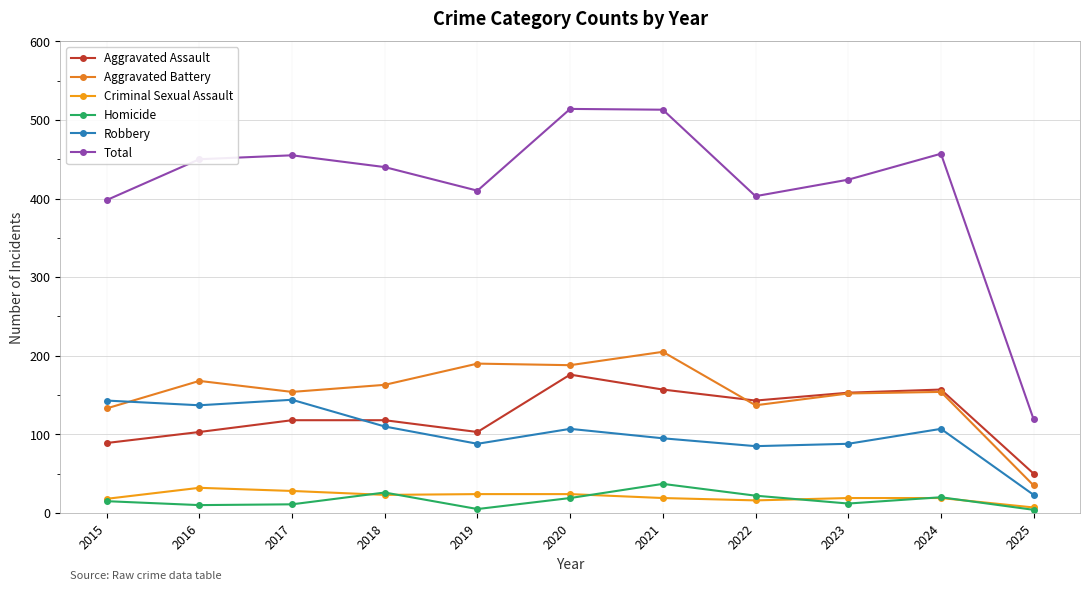

The value of Aggravated Assault at 2022 is 208. True or false?

False